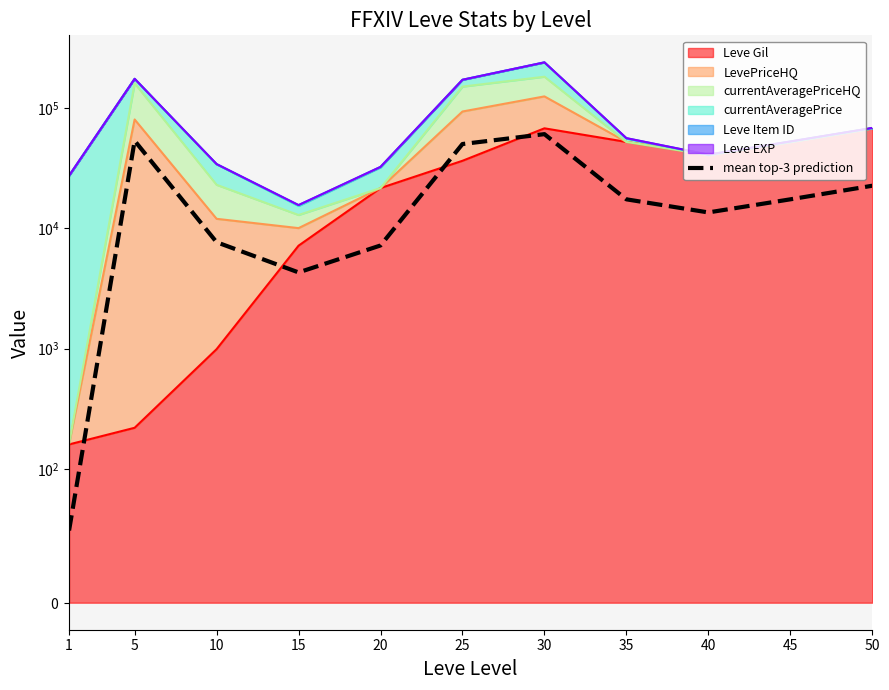

Which category has the lowest value across all series?

1